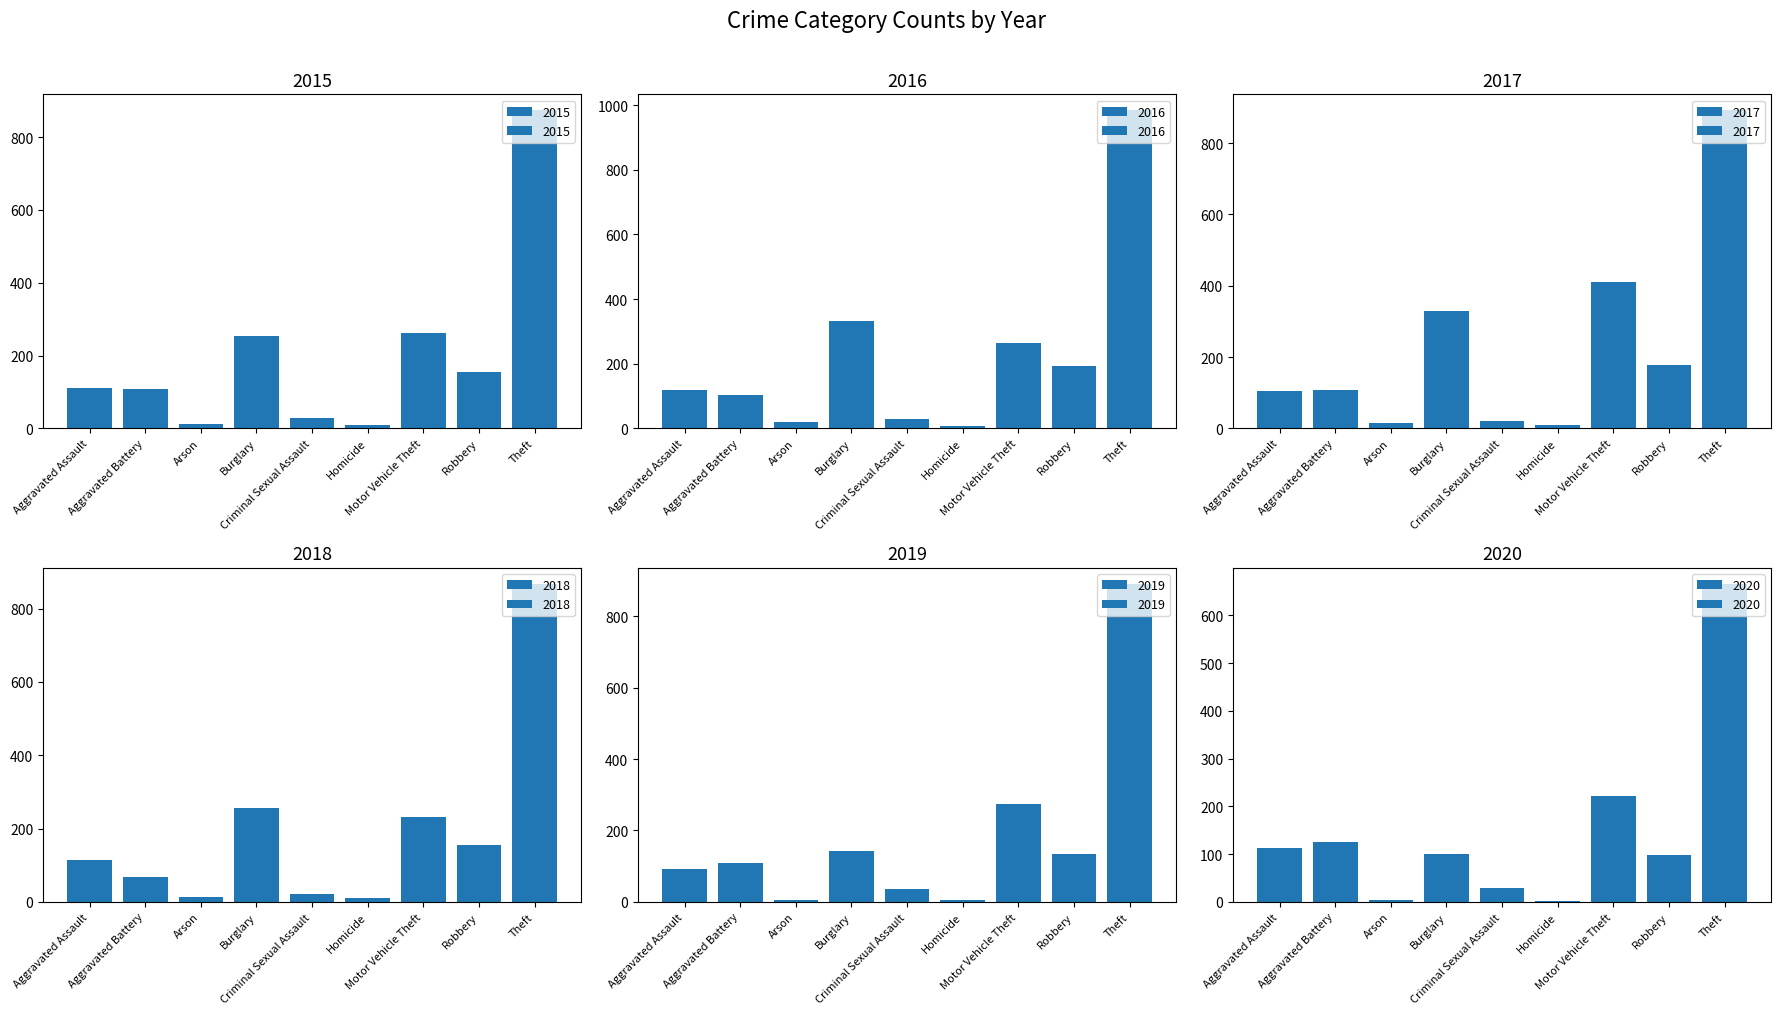

At which label is 2016 closest to 495?

Burglary